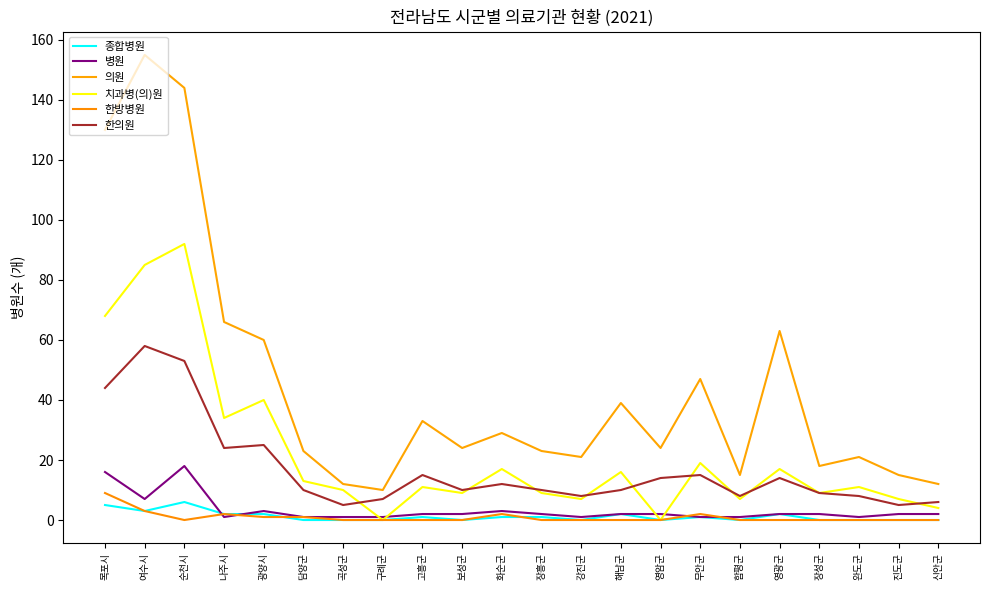

True or false: 병원 has a value of 1 at 나주시.

True